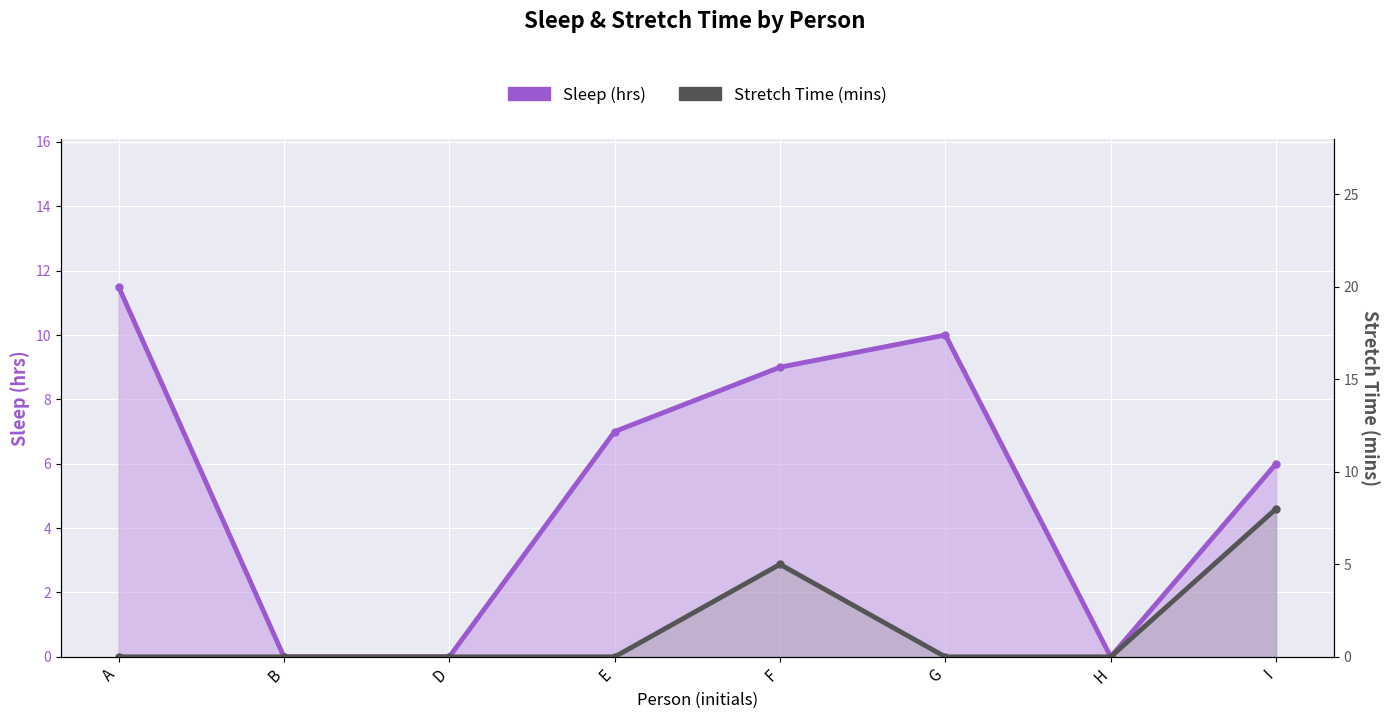

What is the difference between the Sleep (hrs) values at D and A?

11.5